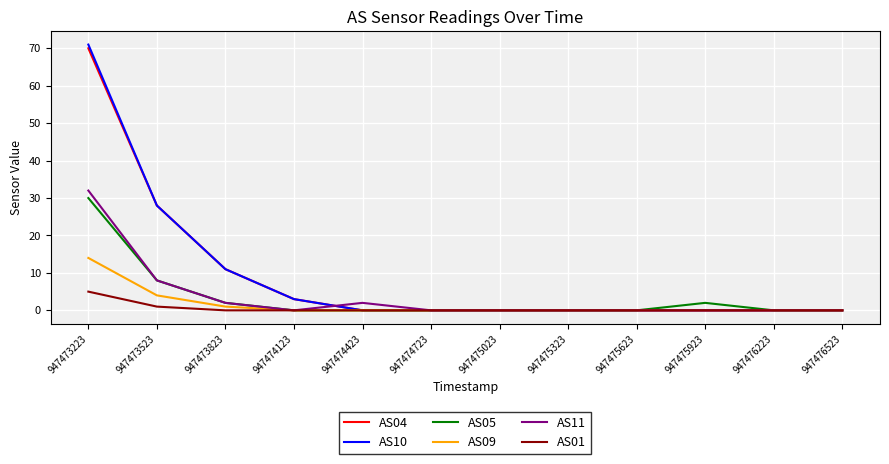

At which label is AS09 closest to 7?

947473523